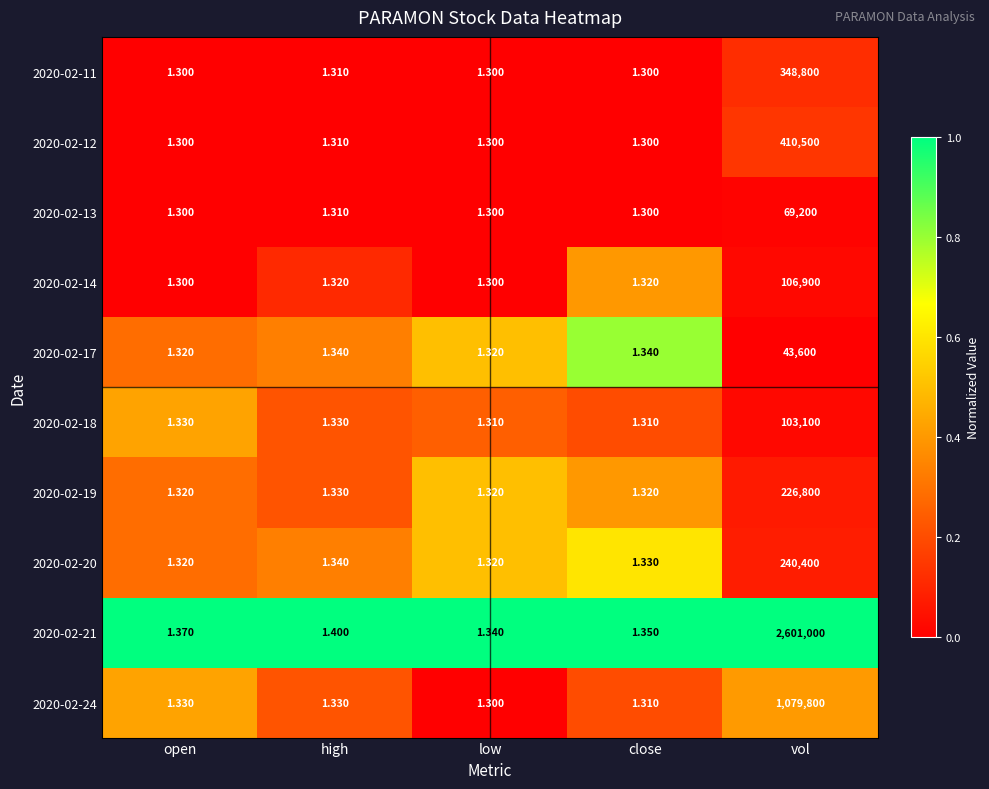

Where is 2020-02-12 nearest to the value 205250?

high